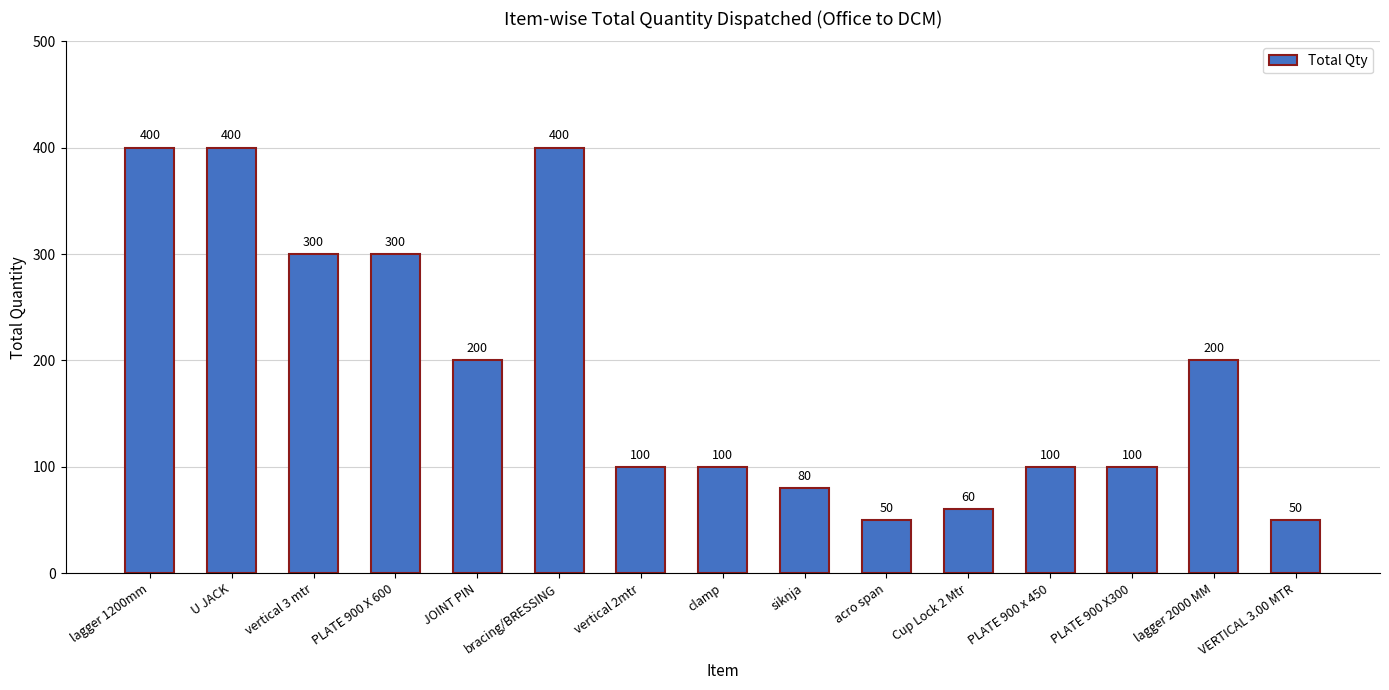

What is the change in value from lagger 1200mm to vertical 3 mtr?

-100